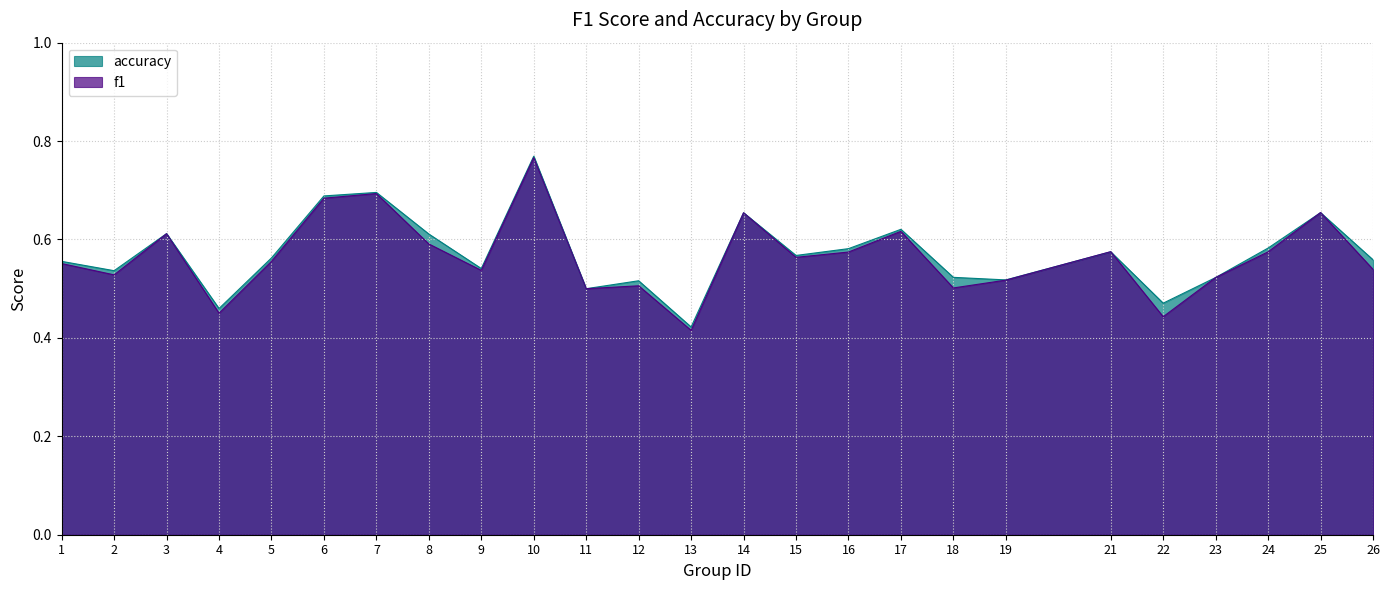

True or false: accuracy has a value of 1.0 at 25.

False